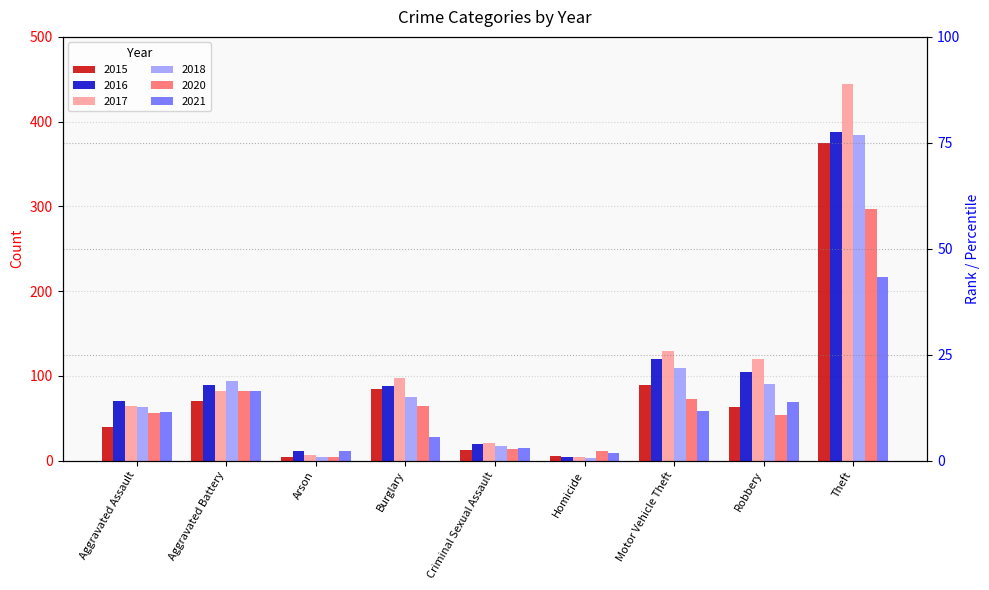

Rank the series at Robbery from highest to lowest value.

2017, 2016, 2018, 2021, 2015, 2020